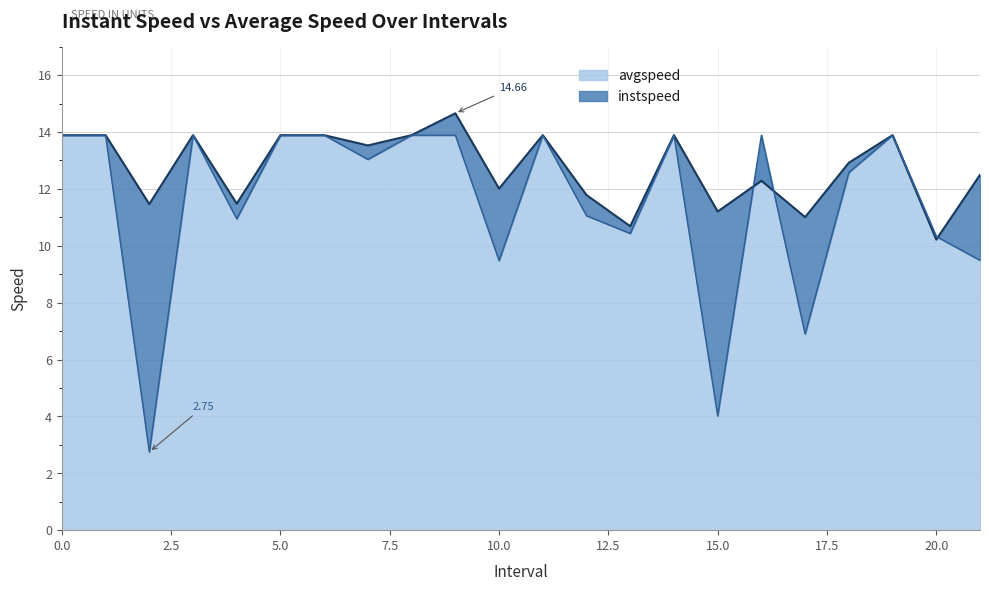

Which series has the largest range (max minus min)?

avgspeed